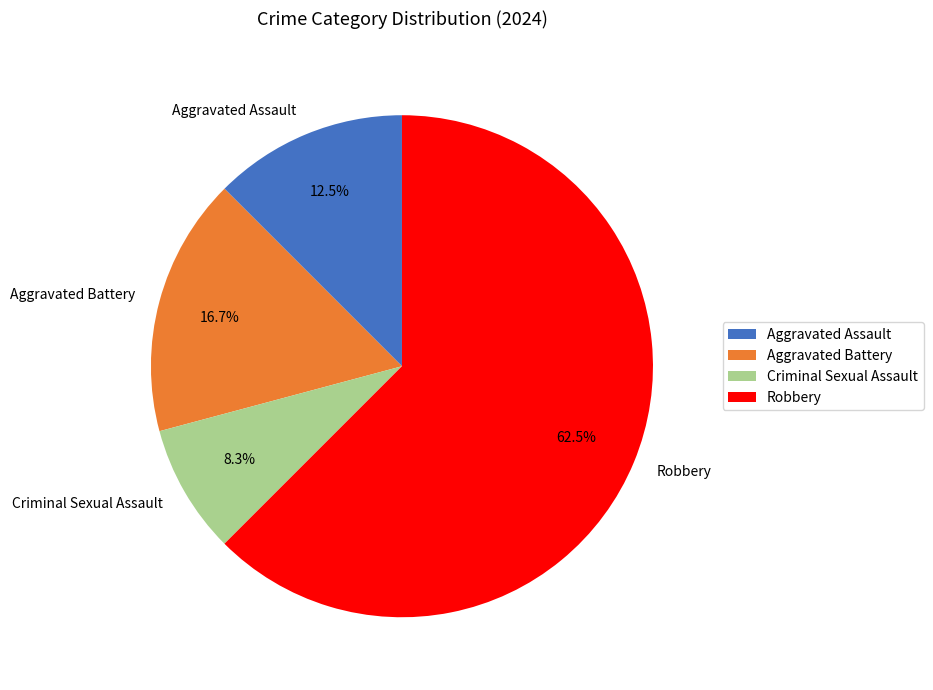

Which category accounts for the majority?

Robbery